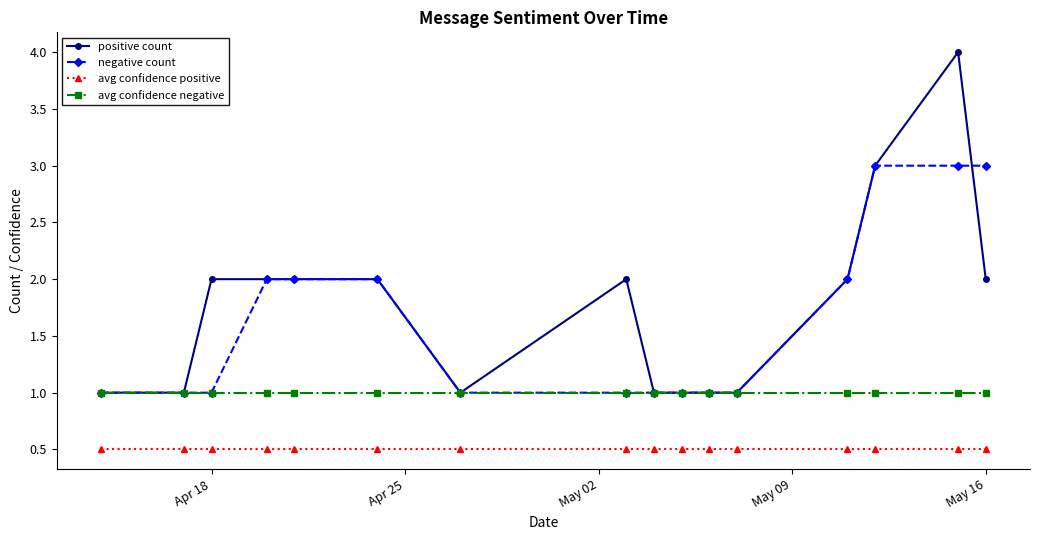

Which series ends up on top after the final intersection of negative count and positive count?

negative count